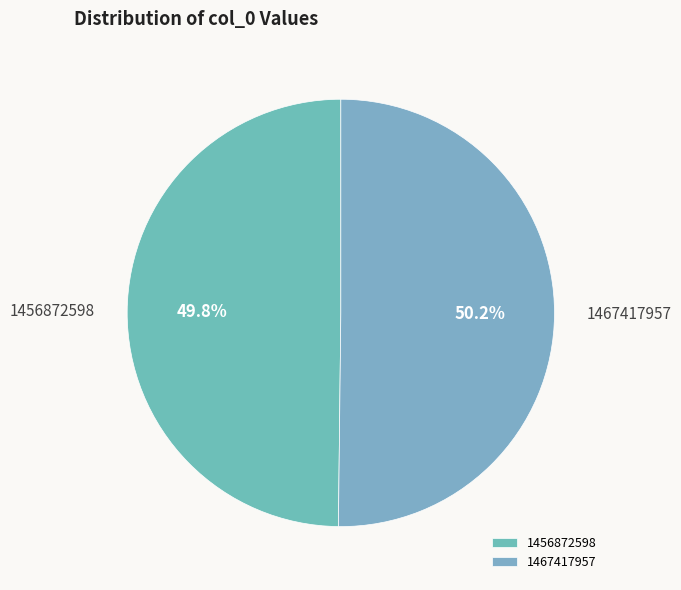

What percentage do 1467417957 and 1456872598 together represent?

100.0%